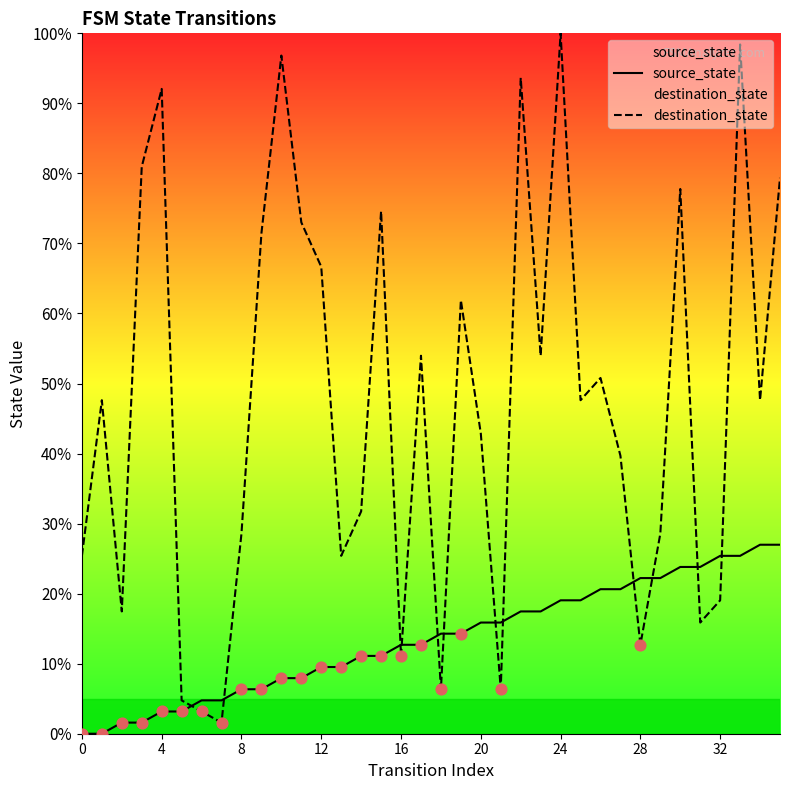

What is the total value across all series at 29?

50.8